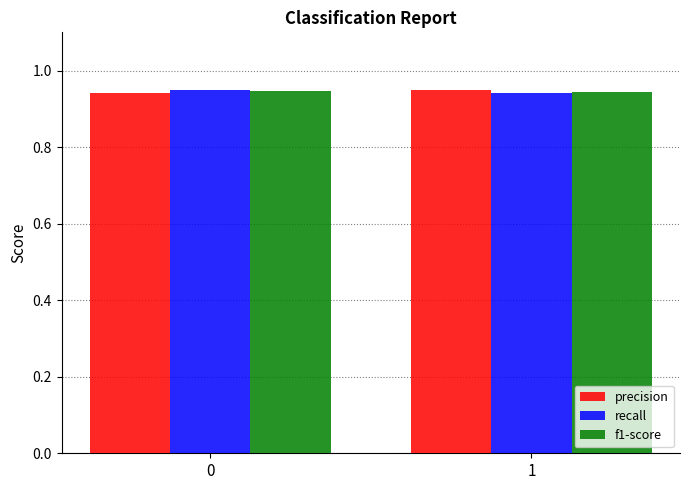

What is the sum of all precision values?

1.9